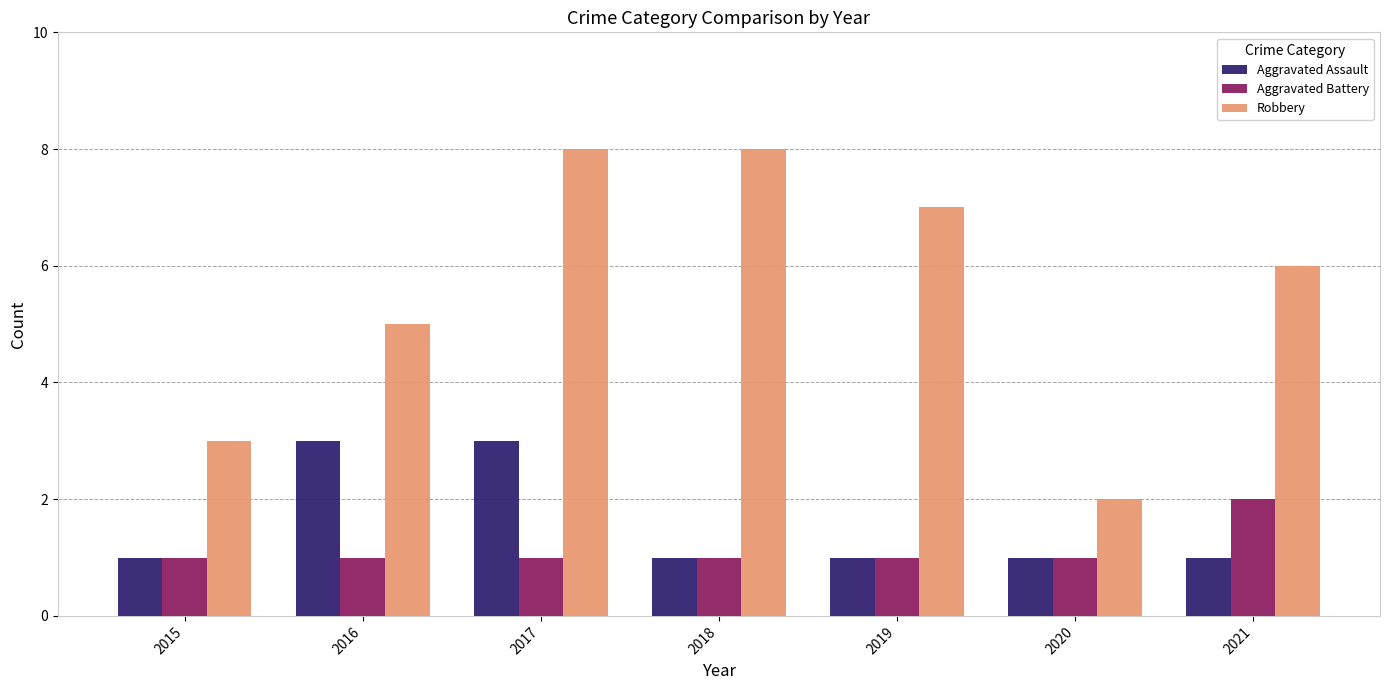

Is it true that Aggravated Assault equals 1 at 2017?

False